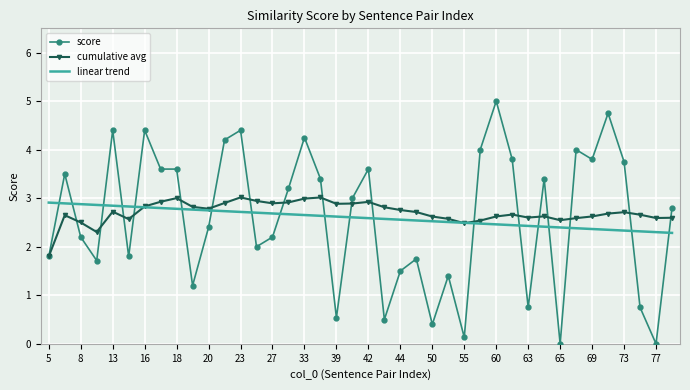

What is the highest value of the score series?

5.0